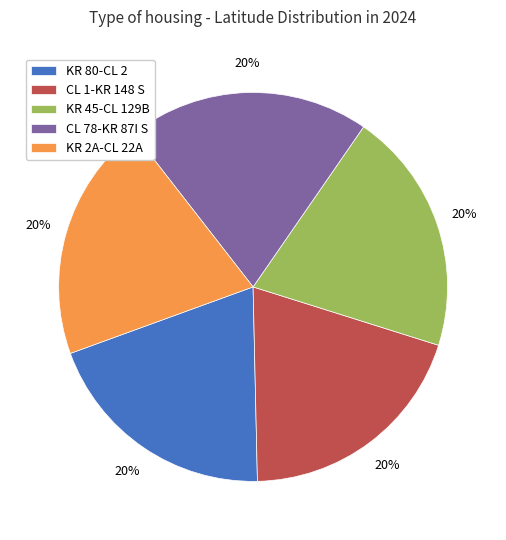

Is it true that KR 45-CL 129B is 20% of the pie?

True